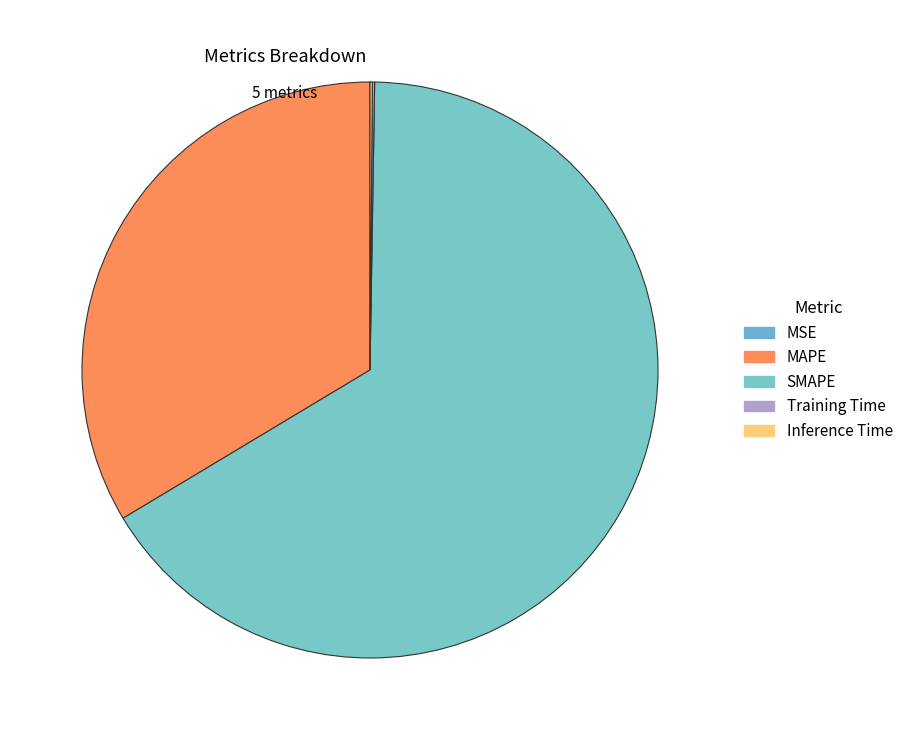

Which category has the smallest portion of the pie?

MSE